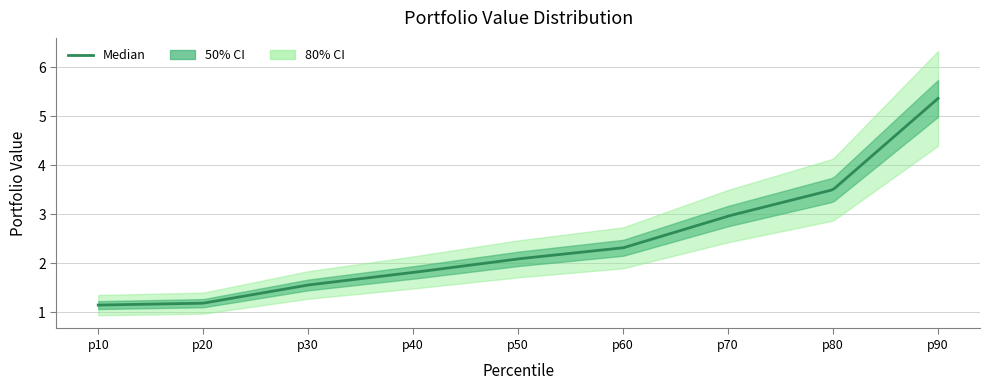

Is this an area chart (filled region under the line)?

No